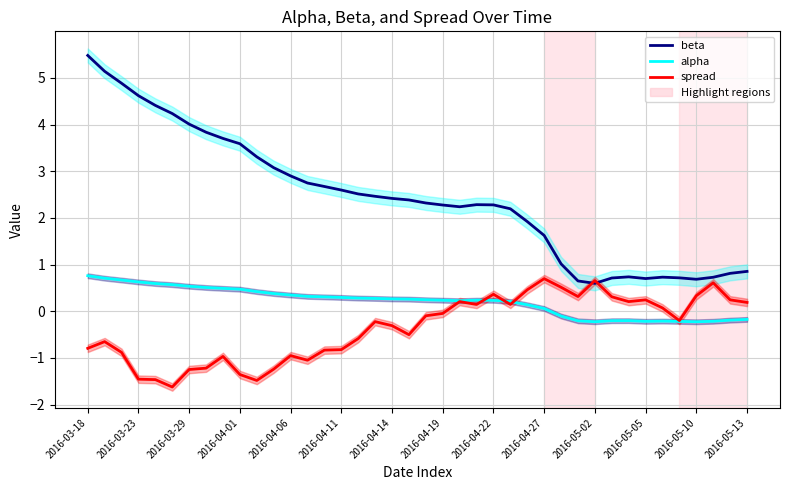

True or false: alpha and beta cross at least once.

False